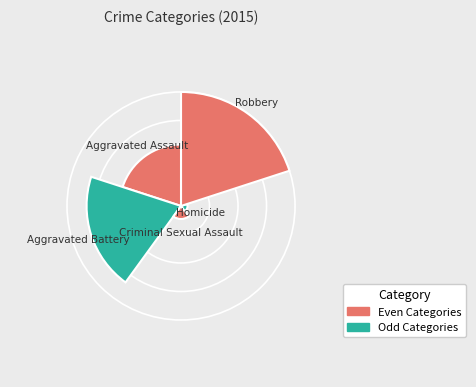

What is the largest slice in the pie chart?

Robbery